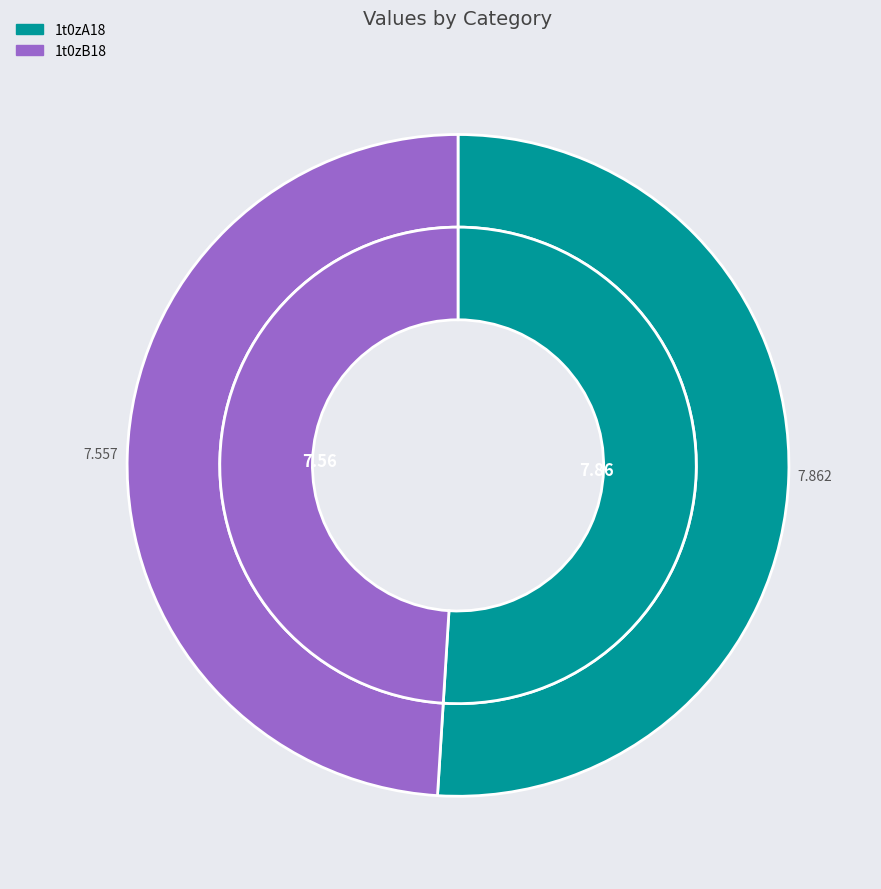

To the nearest percent, what is the combined percentage of 1t0zB18 and 1t0zA18?

100%